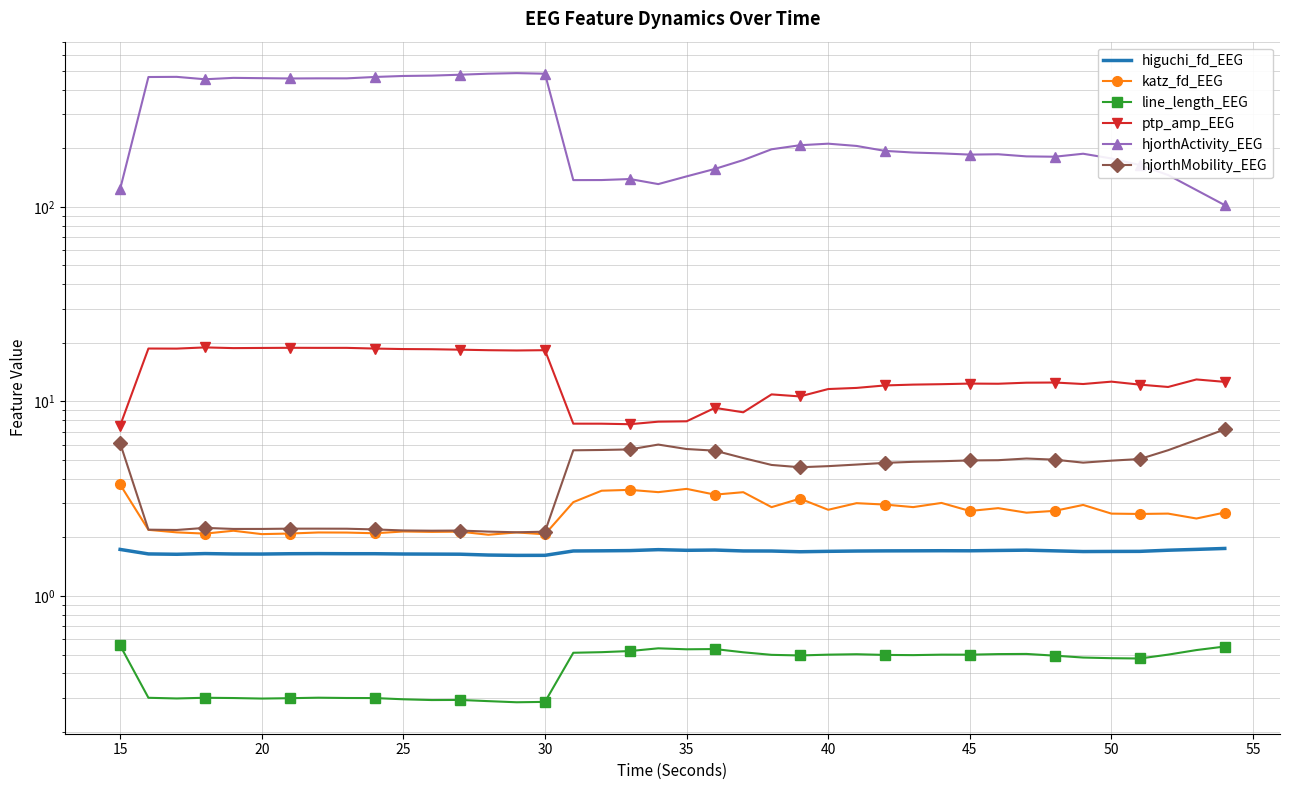

What are all the series names shown in the legend?

higuchi_fd_EEG, katz_fd_EEG, line_length_EEG, ptp_amp_EEG, hjorthActivity_EEG, hjorthMobility_EEG